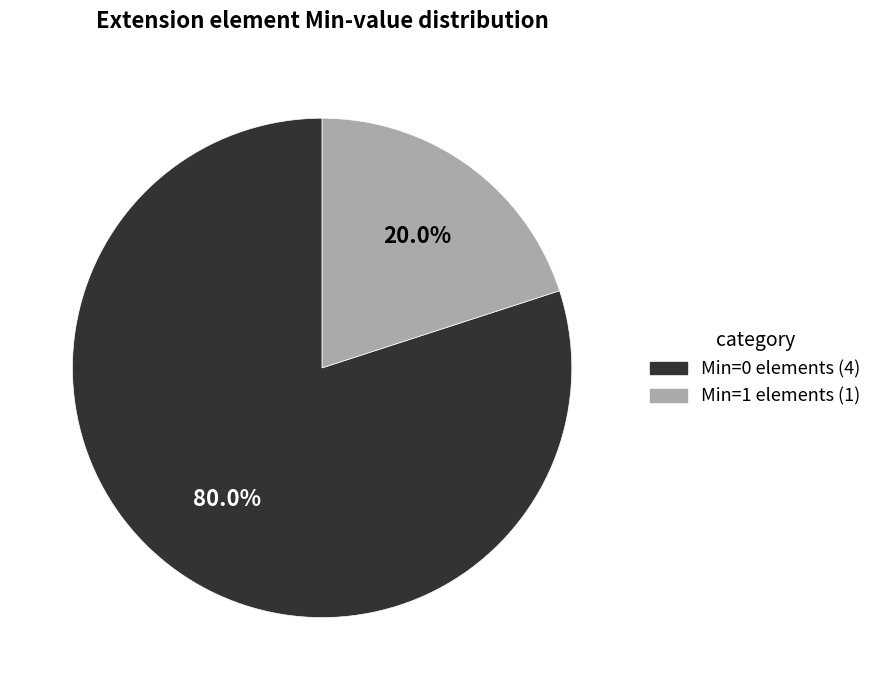

Does any single category account for the majority?

Yes